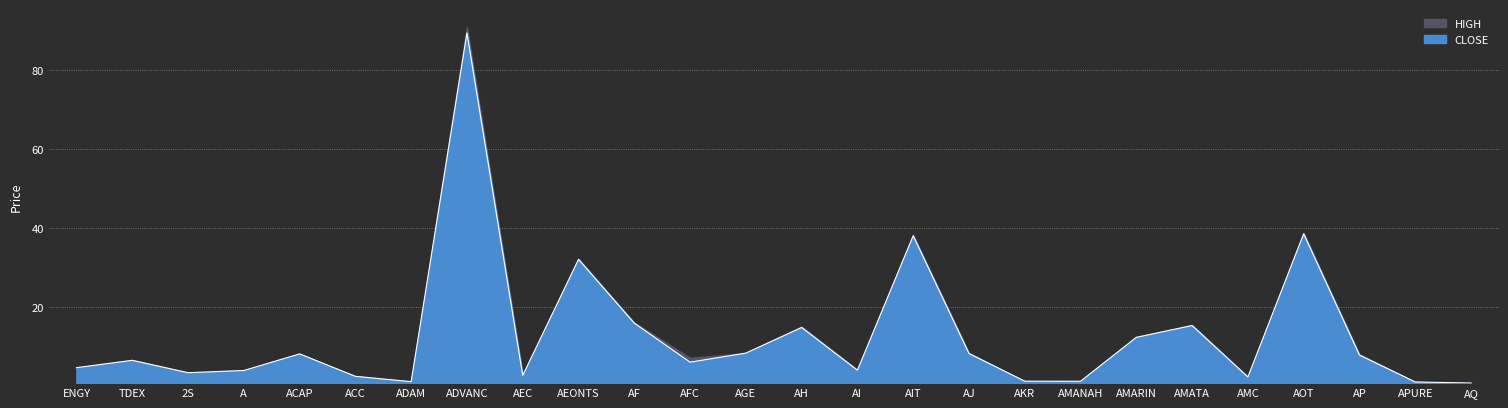

Is it true that the value at ACC is 3.4?

False